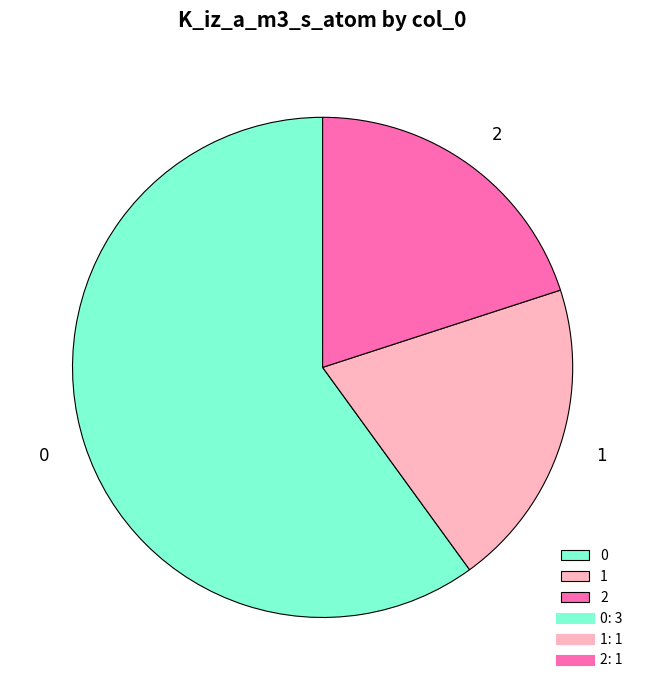

Does 1 represent more than half of the total?

No